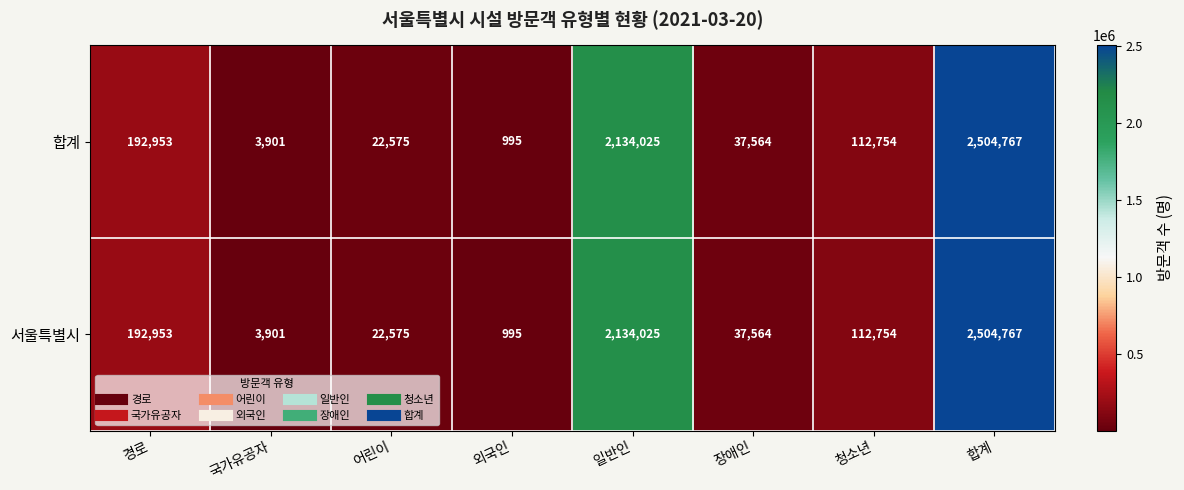

What is the difference between the second highest and minimum values in the 서울특별시 series?

2133030